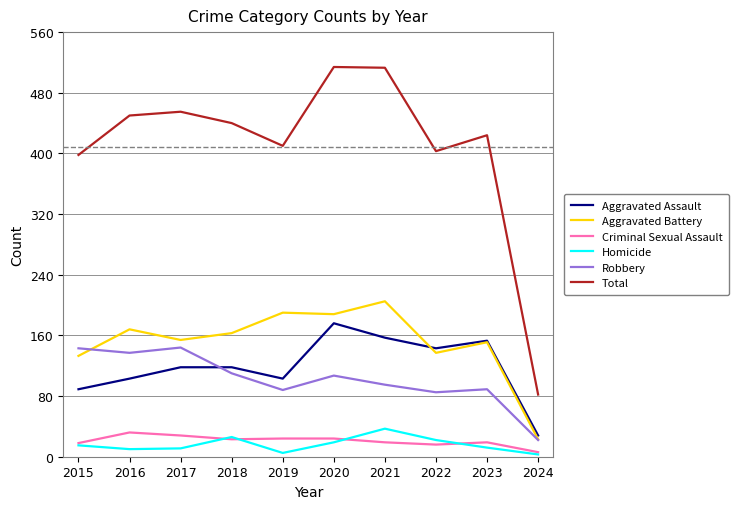

What is the total value across all series at 2017?

910